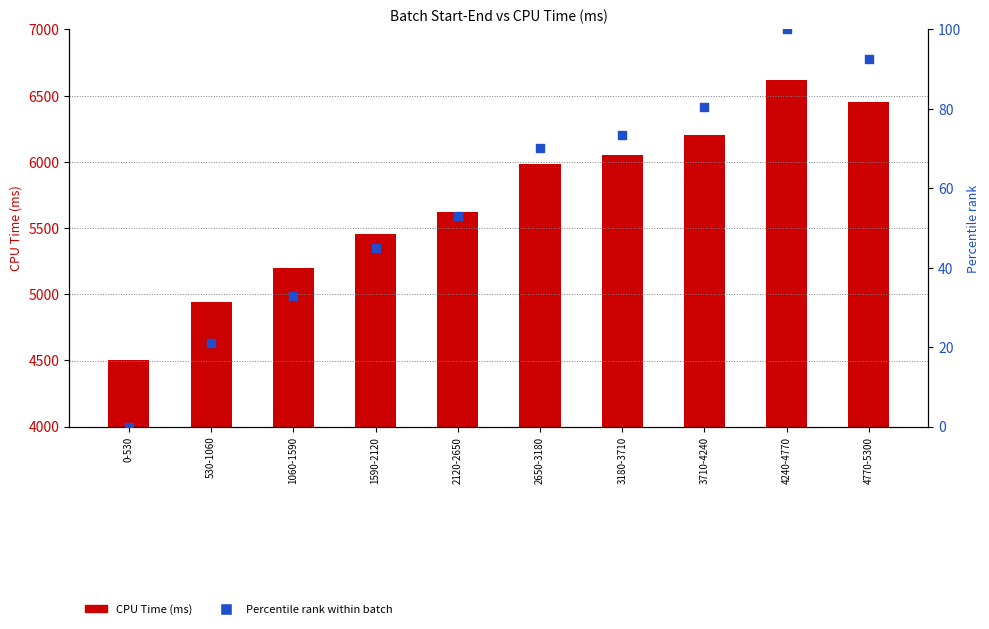

What is the total value across all series at 530-1060?

4965.4